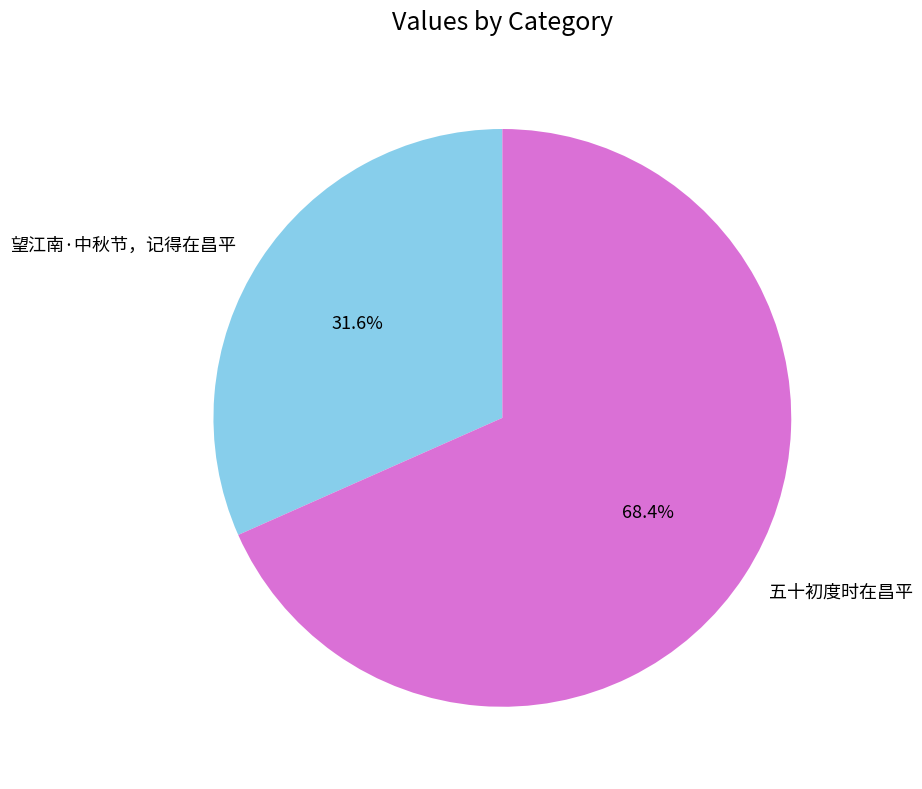

Which category has the biggest portion of the pie?

五十初度时在昌平